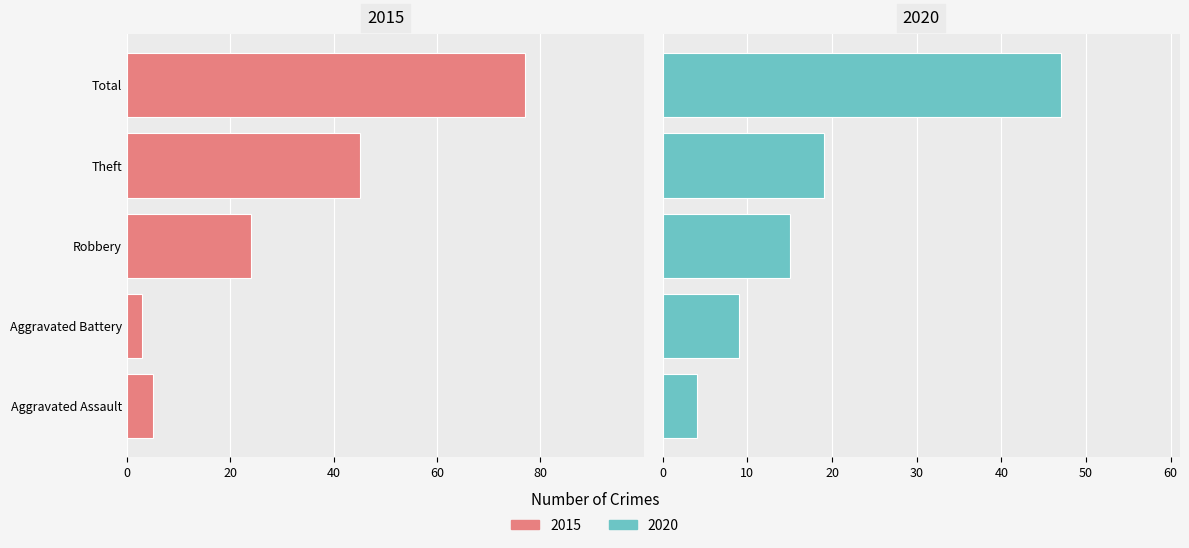

Is the value of 2015 at Aggravated Assault greater than the value of 2020 at Aggravated Battery?

No